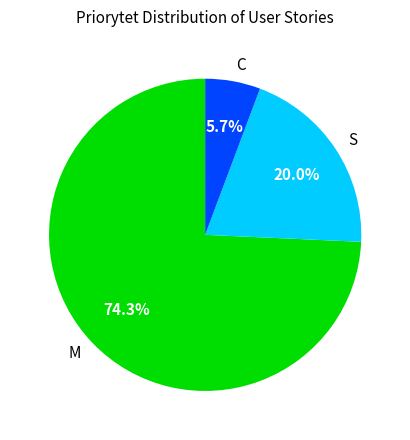

What is the ratio of the value at C to the value at S?

0.3